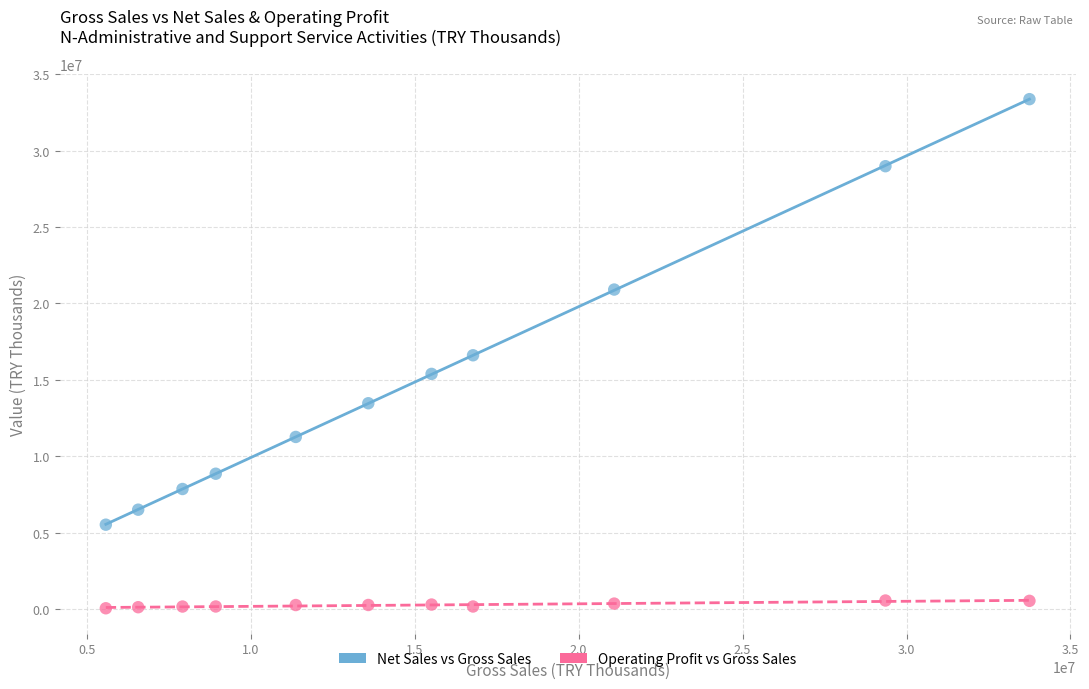

Which series reaches the maximum Y coordinate?

Net Sales vs Gross Sales